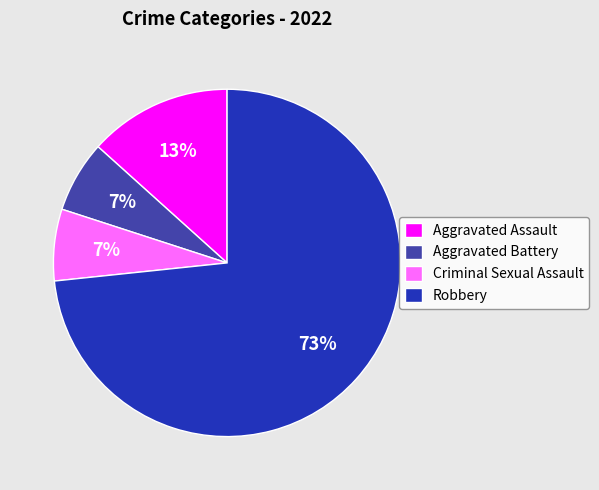

Is there a majority slice in this chart?

Yes